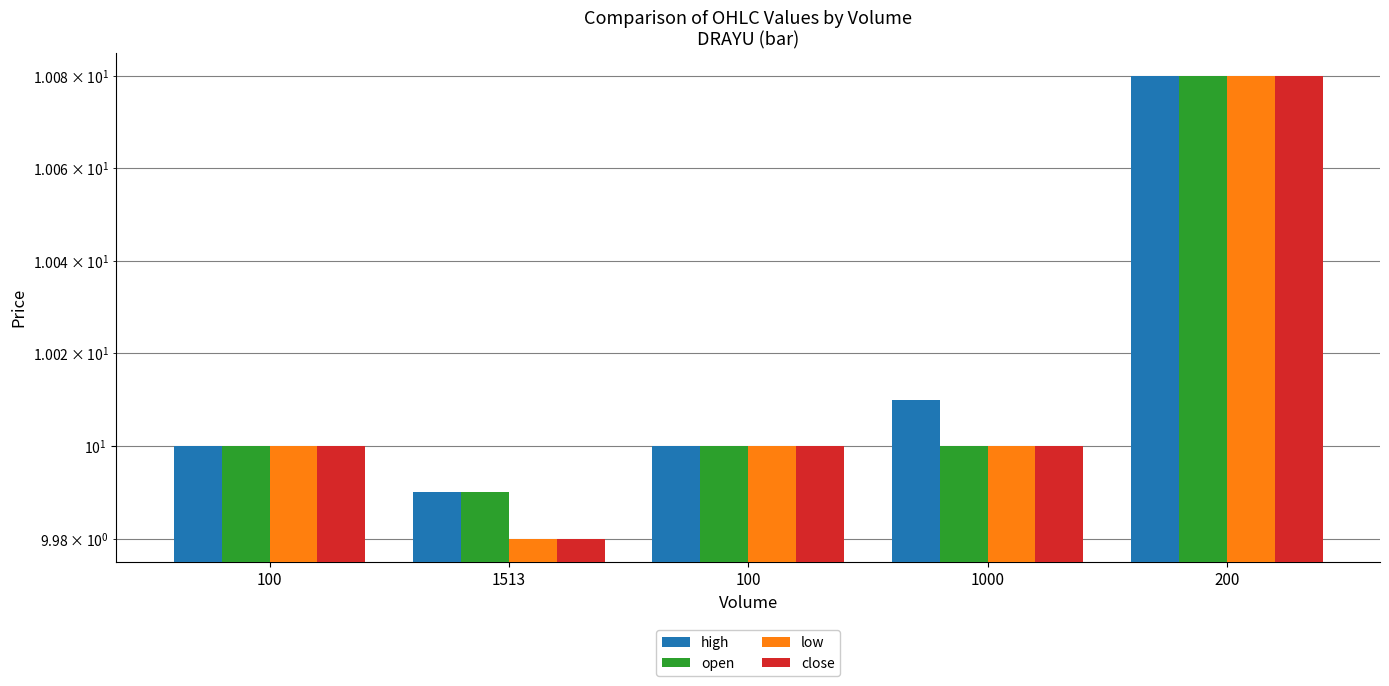

The close series shows 16.9 at 1000. True or false?

False